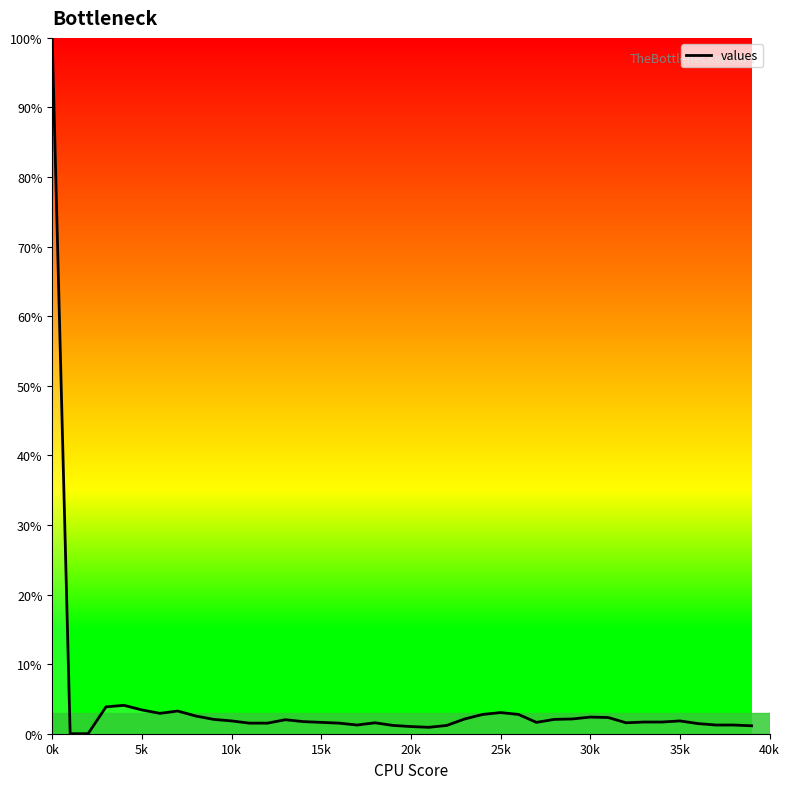

What is the maximum value shown in the chart?

100.0